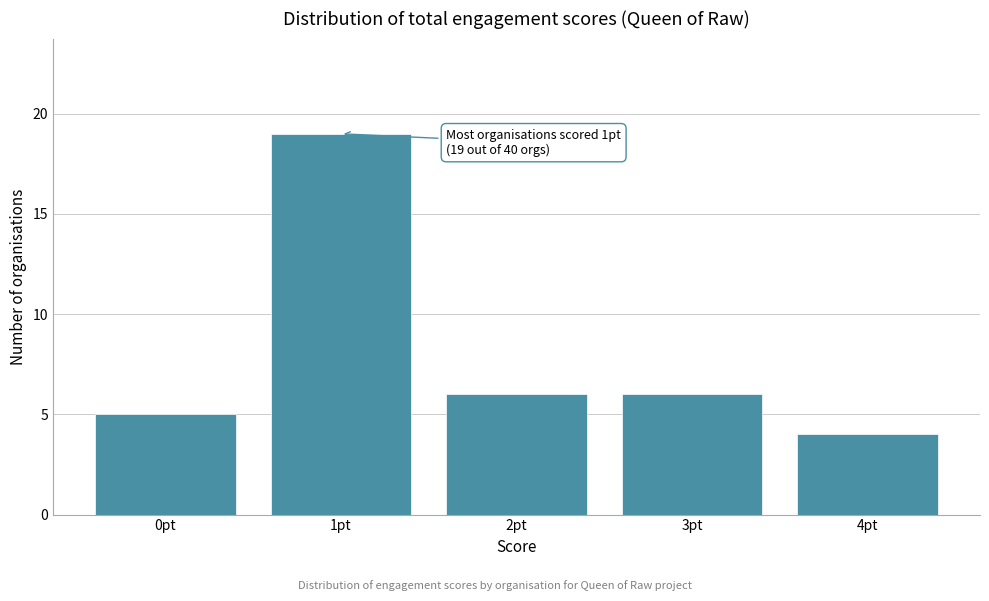

Reading left to right, what are all the values shown in this chart?

5	19	6	6	4